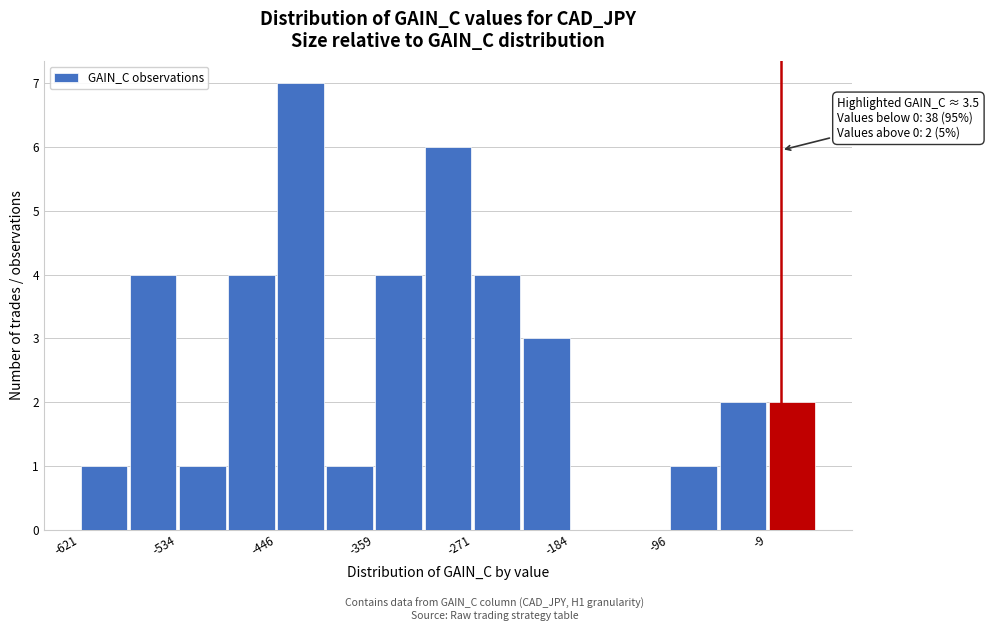

Over which range of the x-axis is the bar tallest?

-450 to -400